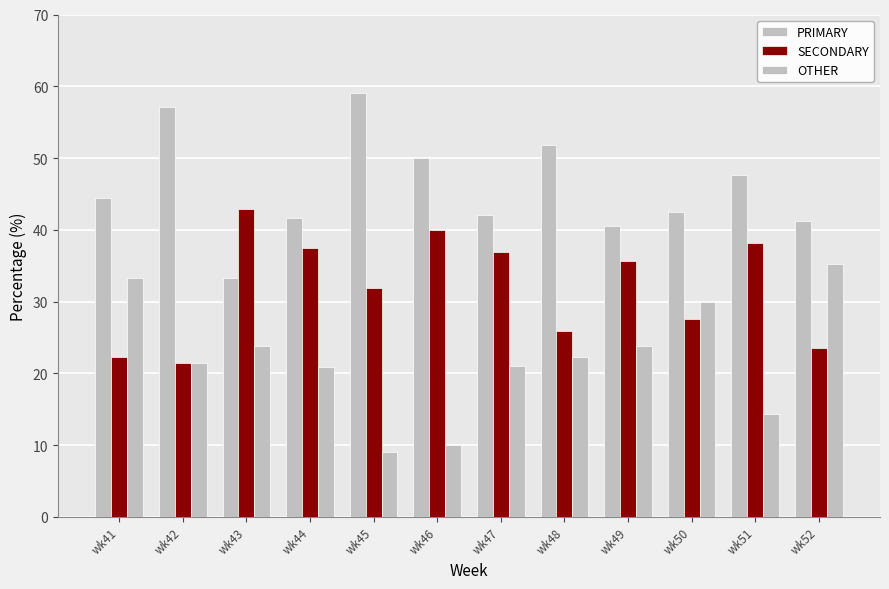

Which series has the largest range (max minus min)?

OTHER